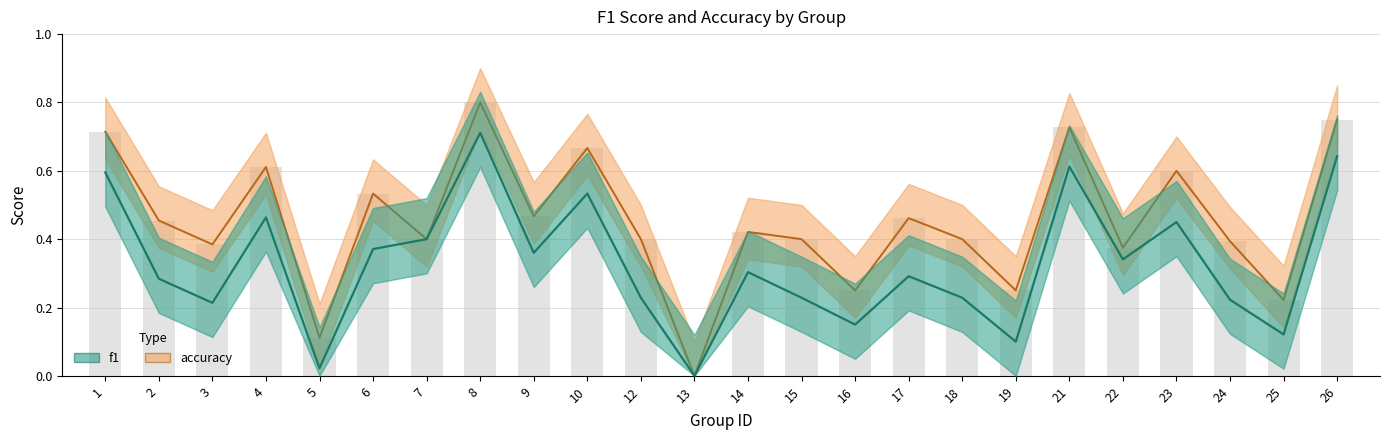

Which series has the largest total across all categories?

accuracy